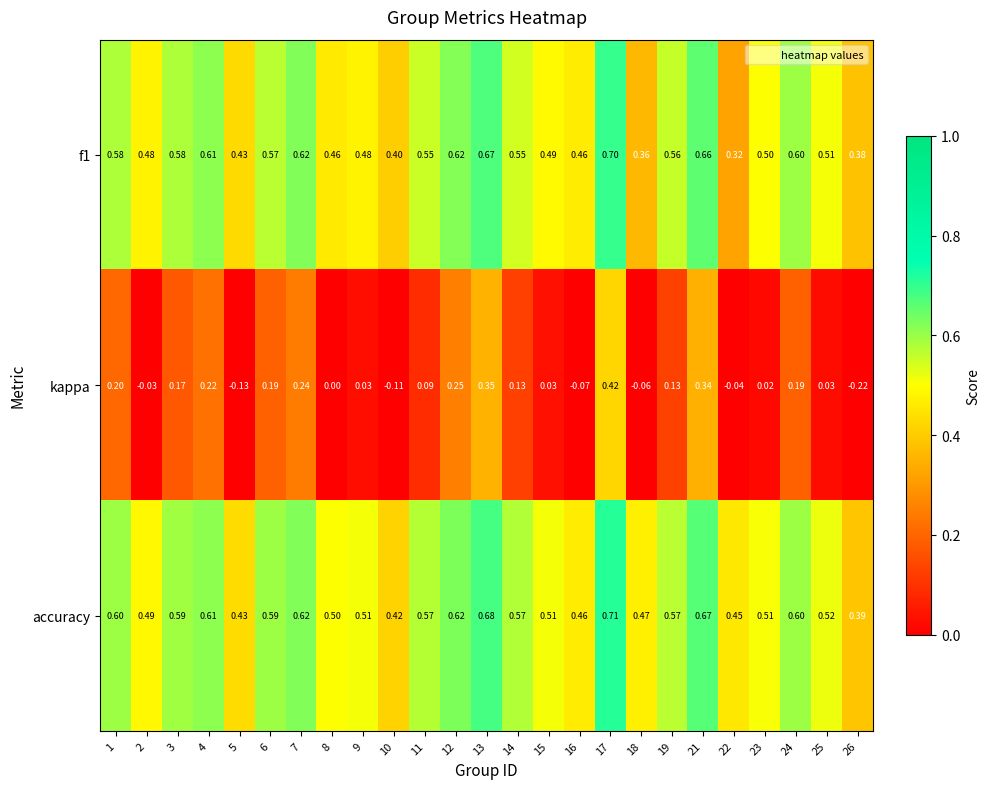

Which series has the largest range (max minus min)?

kappa